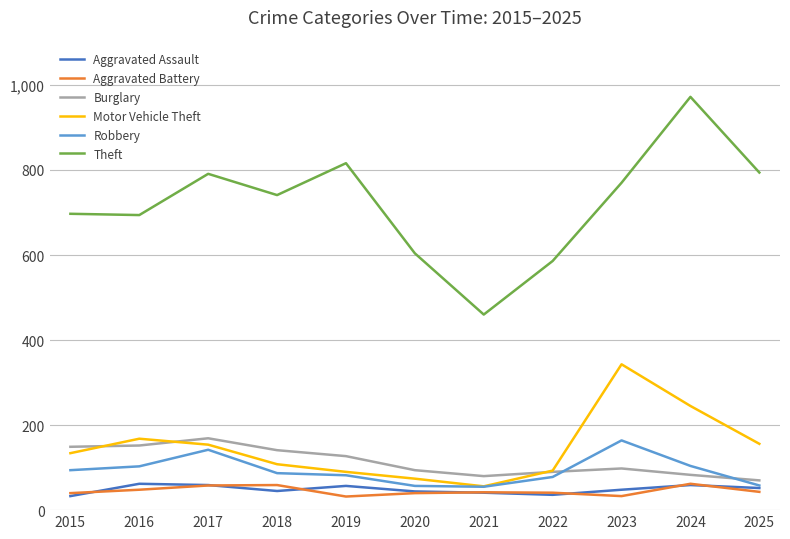

What is the minimum value for Robbery?

55